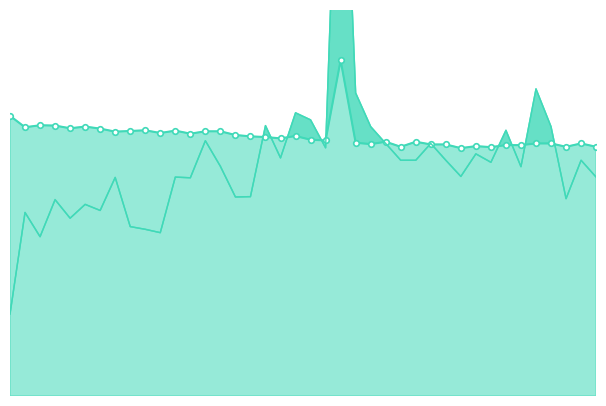

What is the lowest value of the avg line series?

73.6